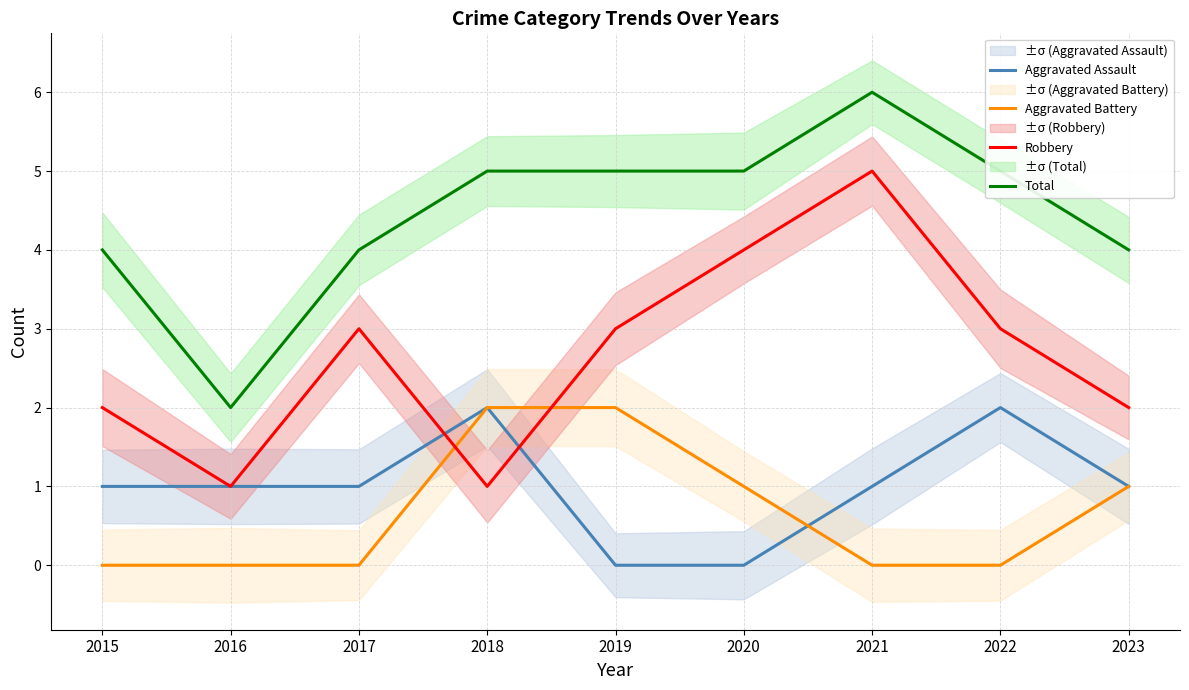

List the series in order of their peak value, lowest first.

Aggravated Assault, Aggravated Battery, Robbery, Total